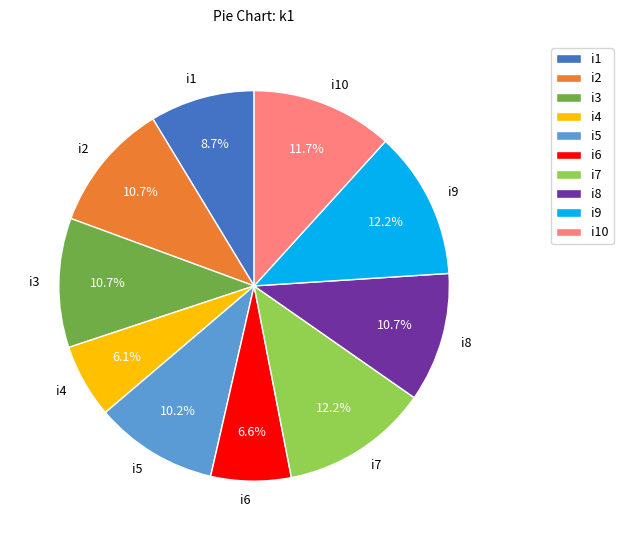

What is the smallest slice in the pie chart?

i4